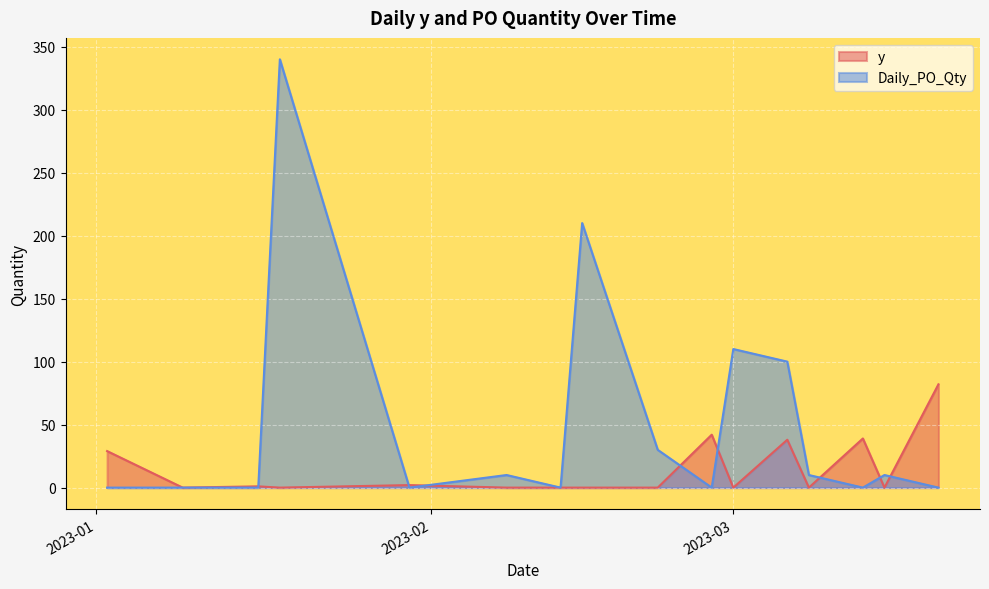

Where does the Daily_PO_Qty series first go above 10?

2023-01-18